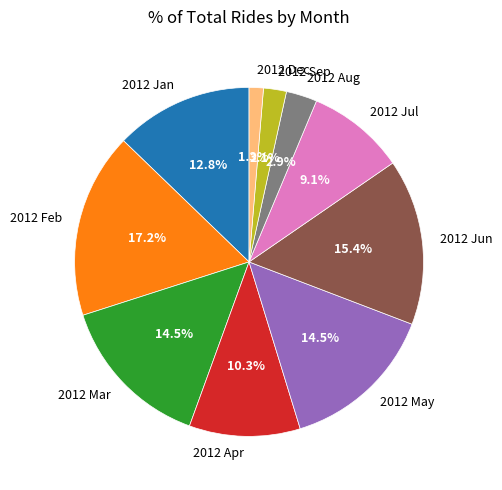

What percentage is NOT represented by 2012 Apr?

89.7%